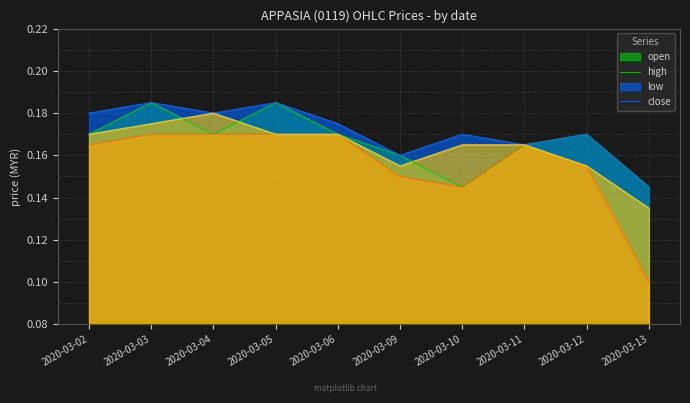

Rank the categories by close value from highest to lowest.

2020-03-04, 2020-03-03, 2020-03-02, 2020-03-05, 2020-03-06, 2020-03-10, 2020-03-11, 2020-03-09, 2020-03-12, 2020-03-13